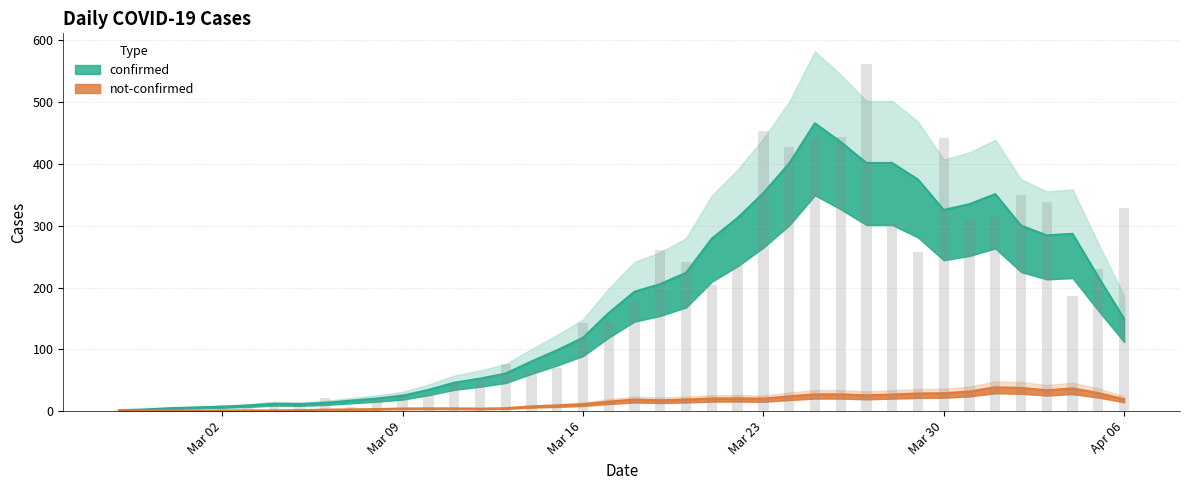

Reading right to left, what are all the values shown in this chart?

329	230	187	339	350	316	309	442	258	303	562	443	442	428	454	236	204	241	261	177	145	142	69	61	76	54	44	28	28	18	7	21	11	10	8	10	7	1	4	2